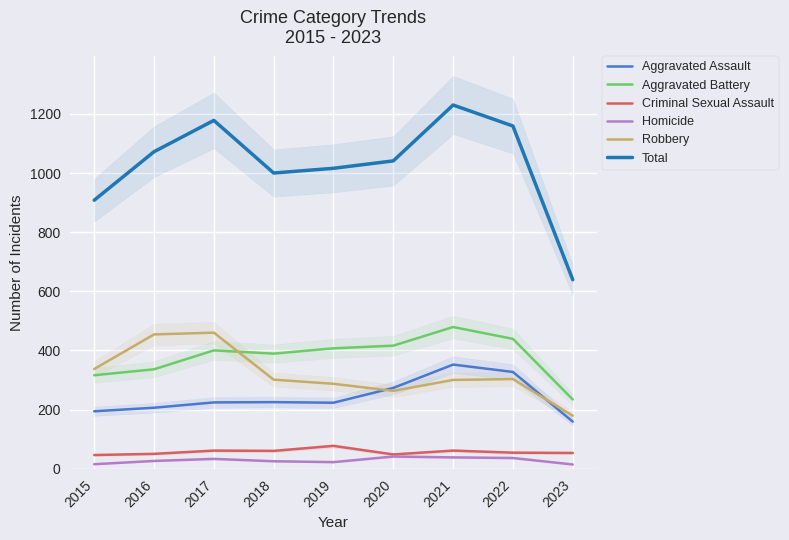

What is the difference between the highest and lowest values at 2016?

1046